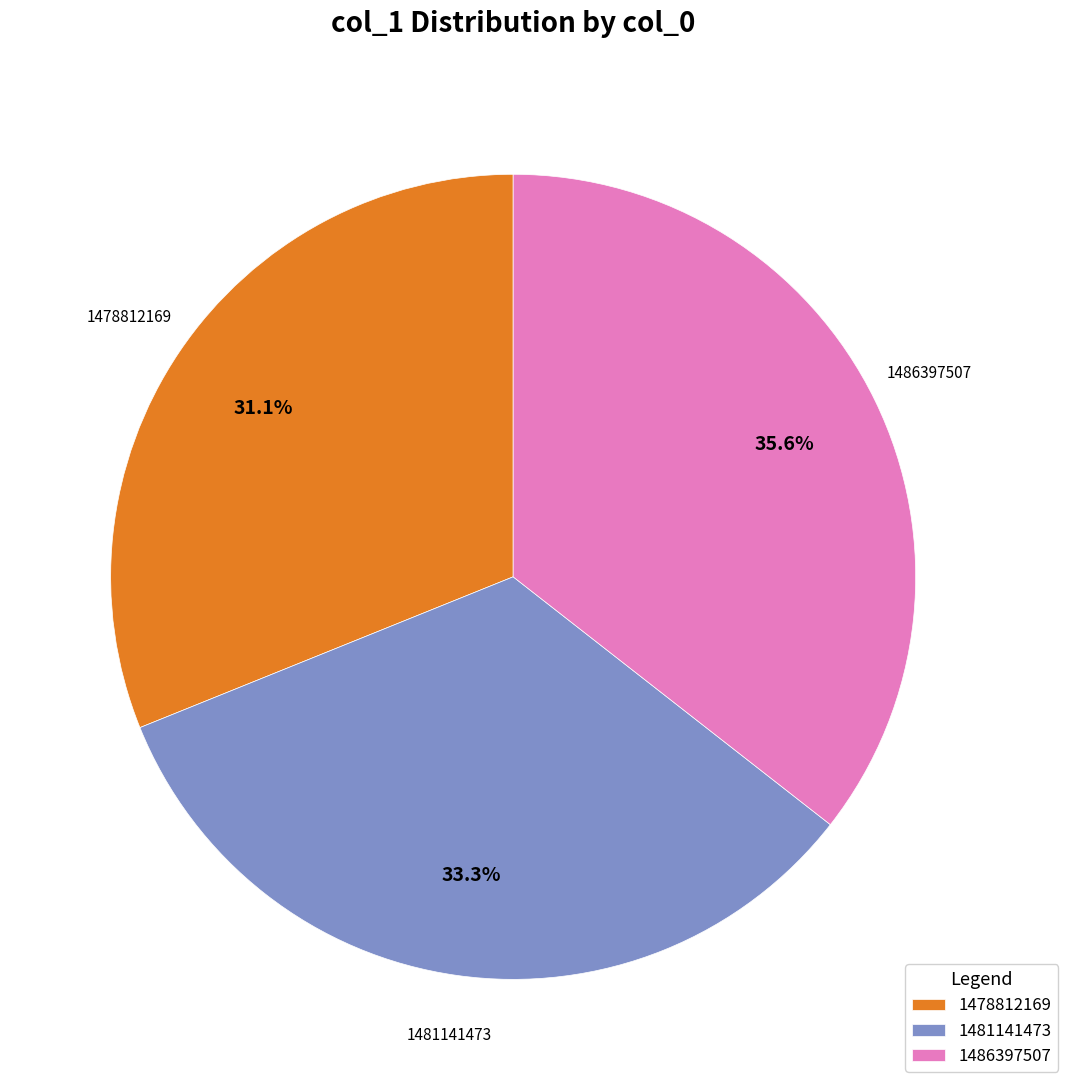

Which has a higher value, 1478812169 or 1486397507?

1486397507